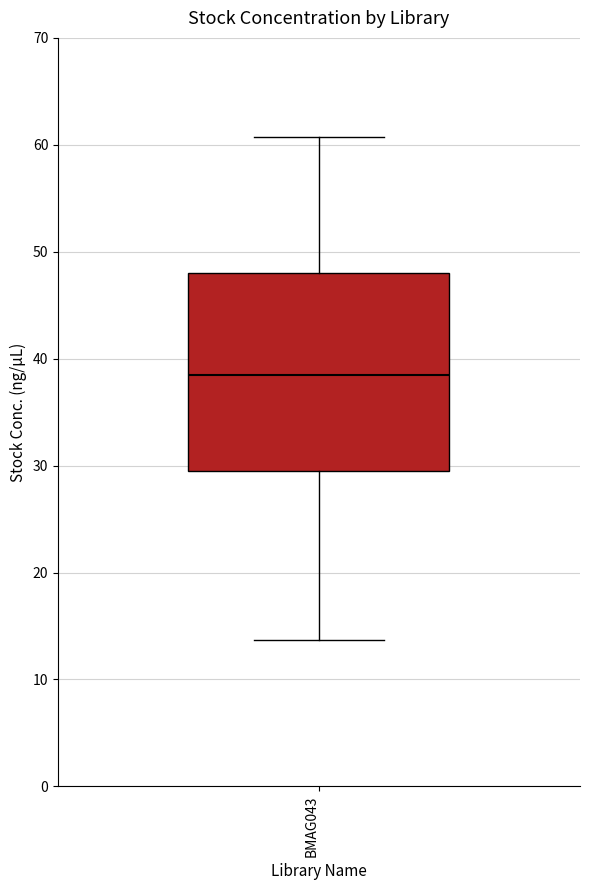

Transcribe this box plot: give where the median line is, the range the box spans, and where the two whiskers end, as read against the y-axis. The values are not printed on the chart, so give them approximately, as read against the axis.

median 38, box 30 to 48, whiskers 14 to 61